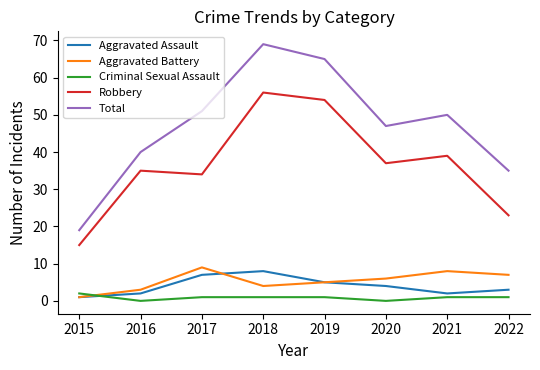

Which series has the largest range (max minus min)?

Total